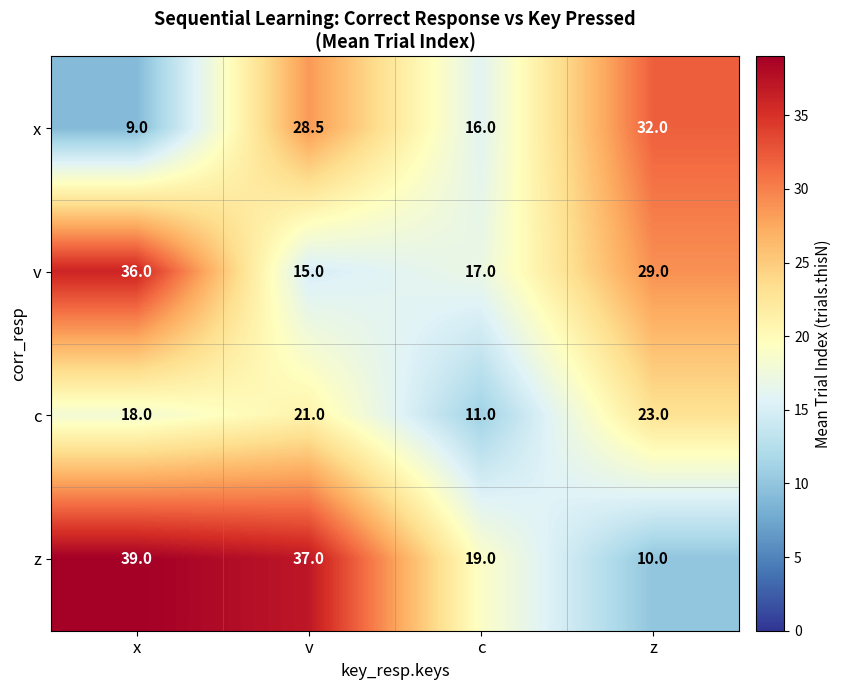

List the series in order of their peak value, lowest first.

c, x, v, z